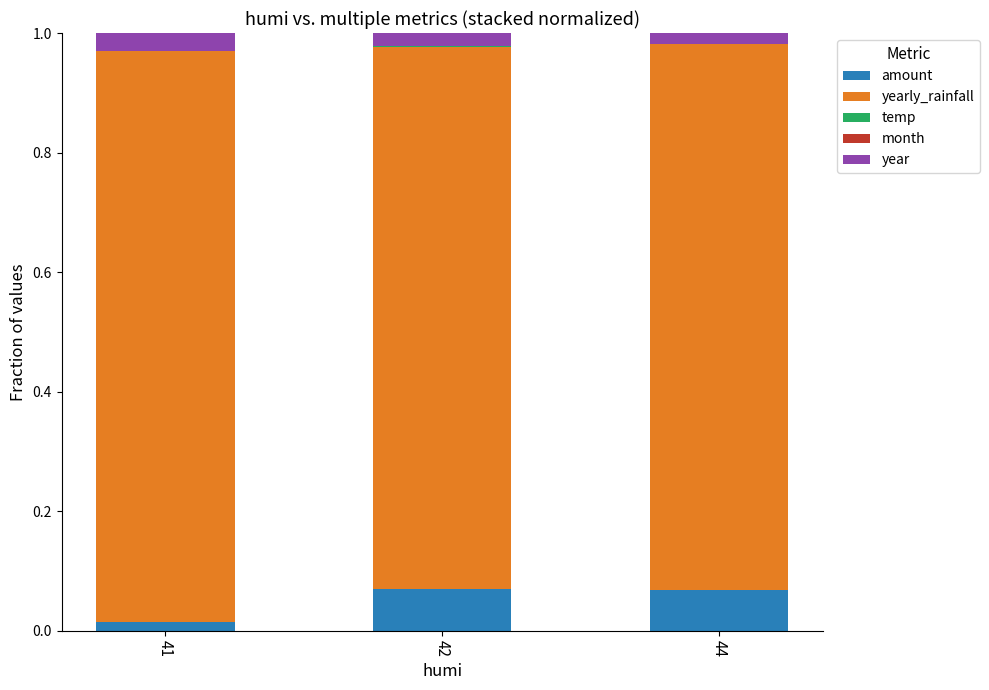

Is it true that amount equals 0.0 at 41?

True